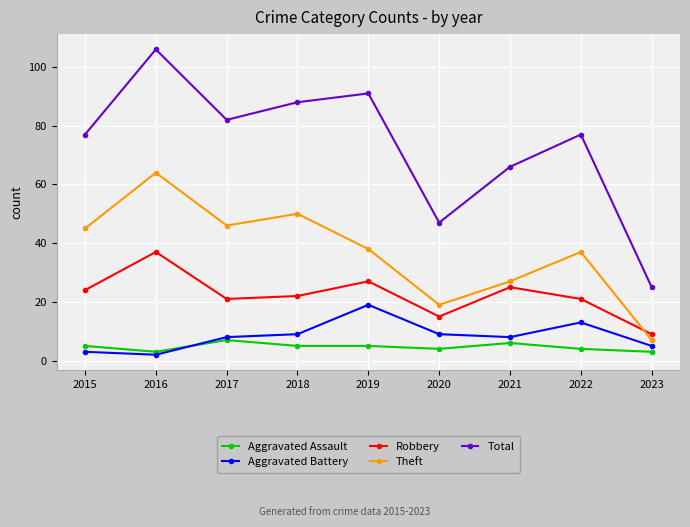

At which category does Total reach its first local peak?

2016